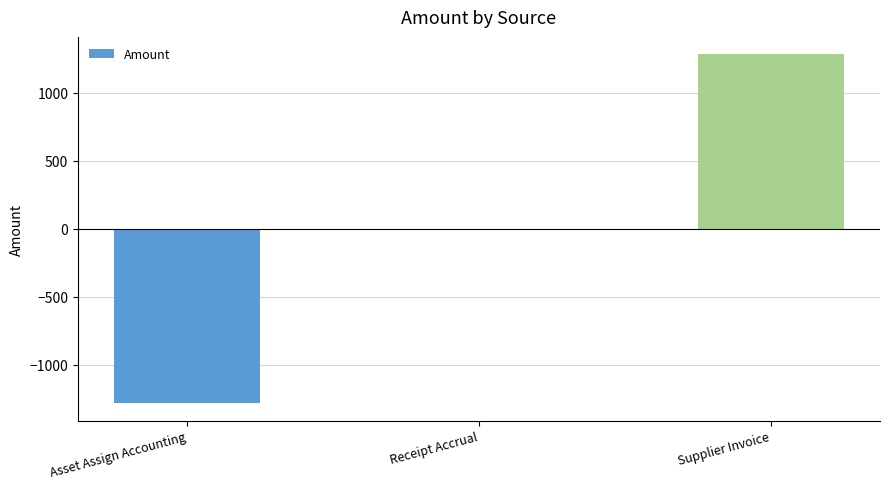

What is the change in value from Asset Assign Accounting to Supplier Invoice?

+2561.3